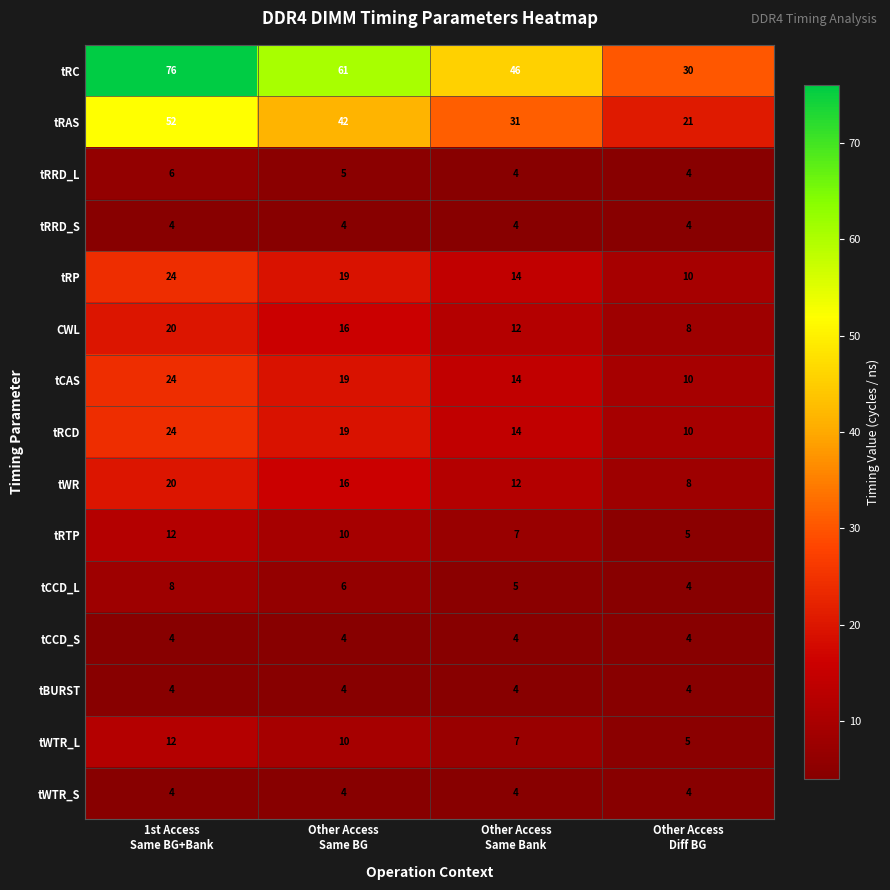

At how many categories does at least one series exceed 70?

1